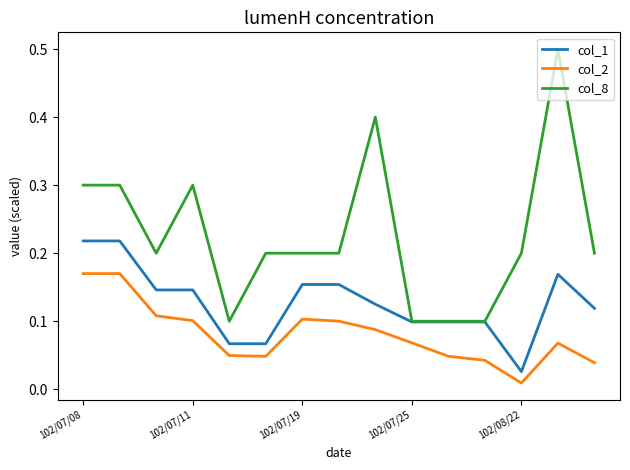

Which series has the widest spread of values?

col_8